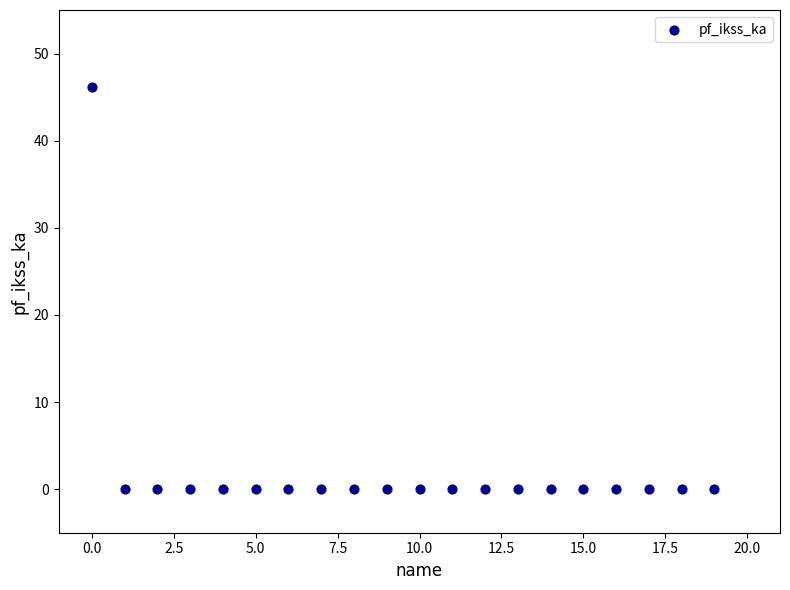

What is the range of Y values (max minus min)?

46.2